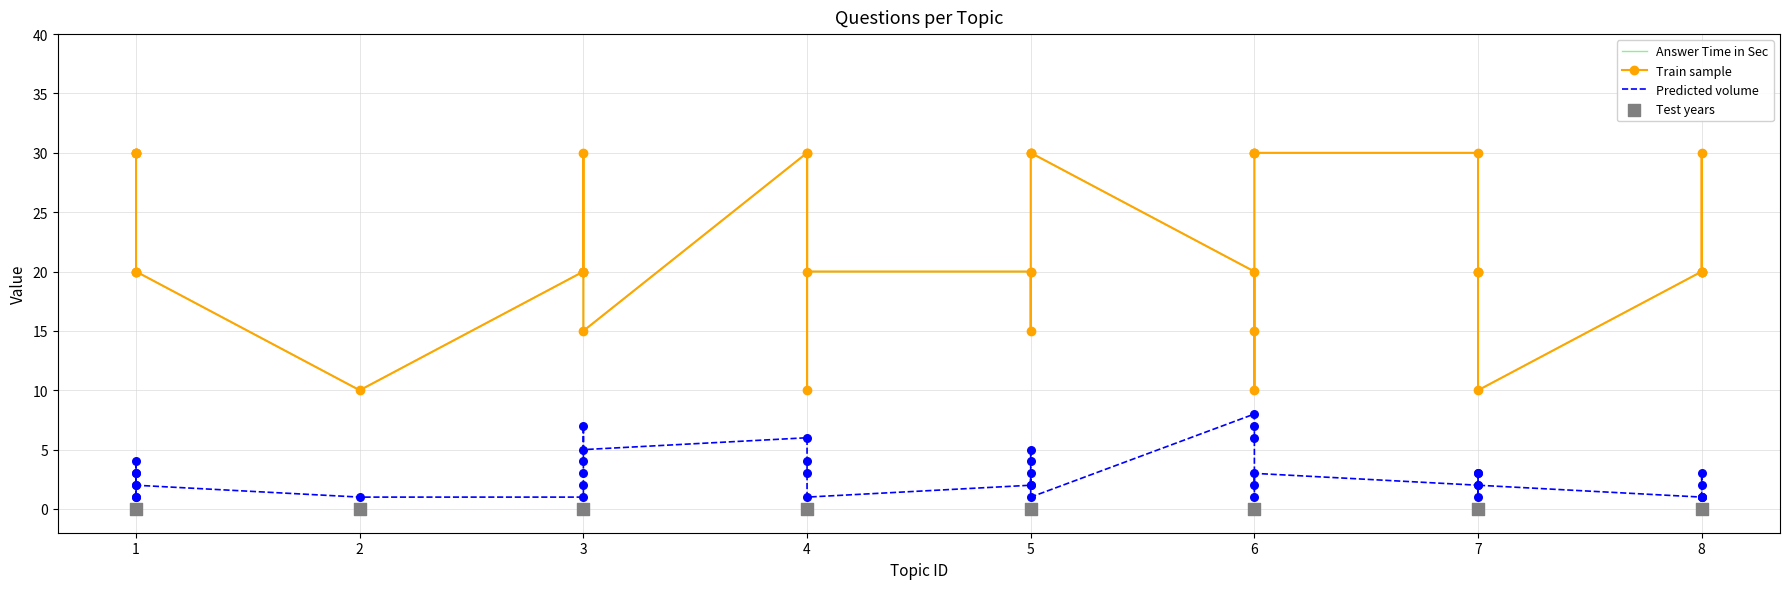

Which series has the widest spread of Y values?

Answer Time in Sec